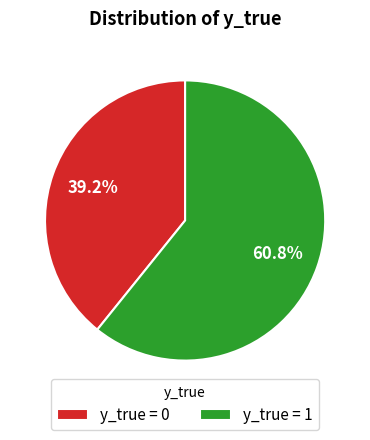

What is the ratio of the value at y_true = 0 to the value at y_true = 1?

0.6